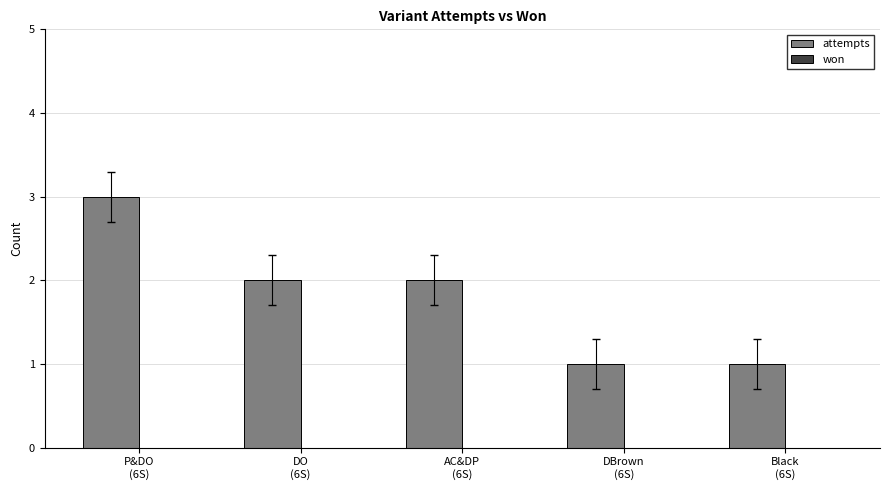

What is the value of the 4th bar from the left?

1